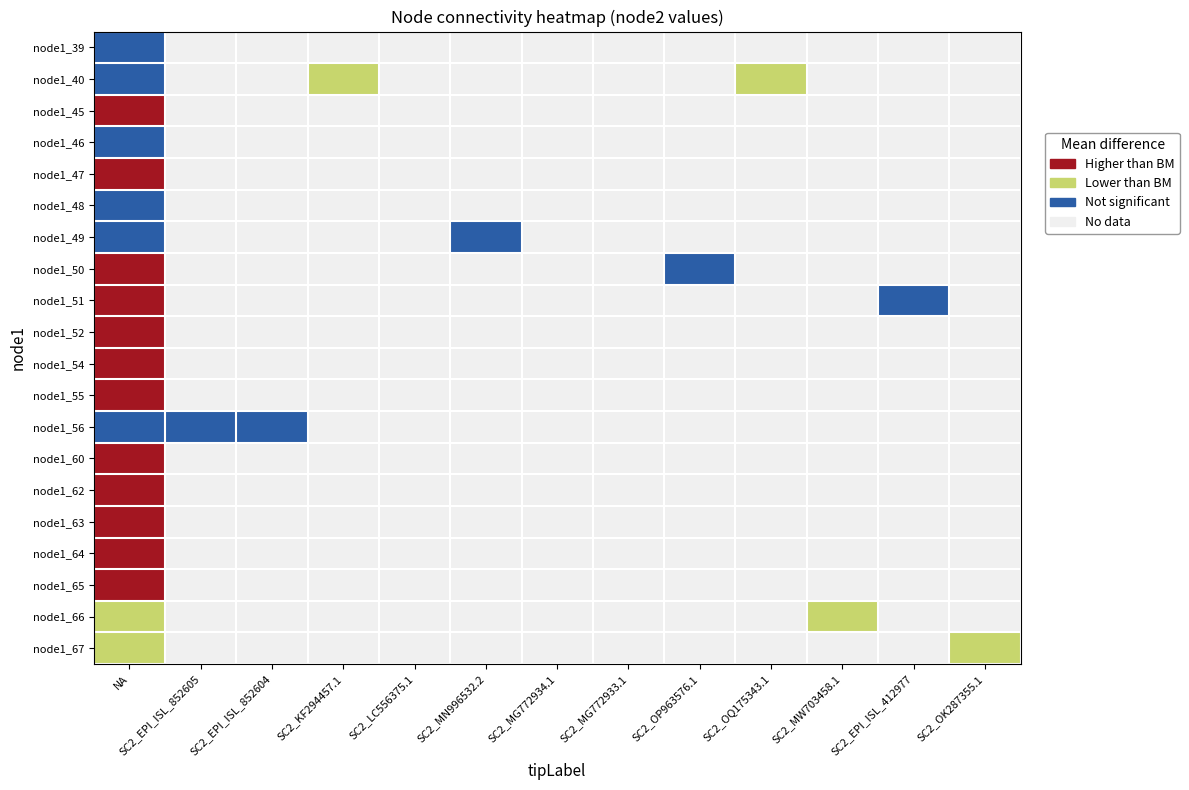

What is the total value across all series at SC2_EPI_ISL_412977?

3